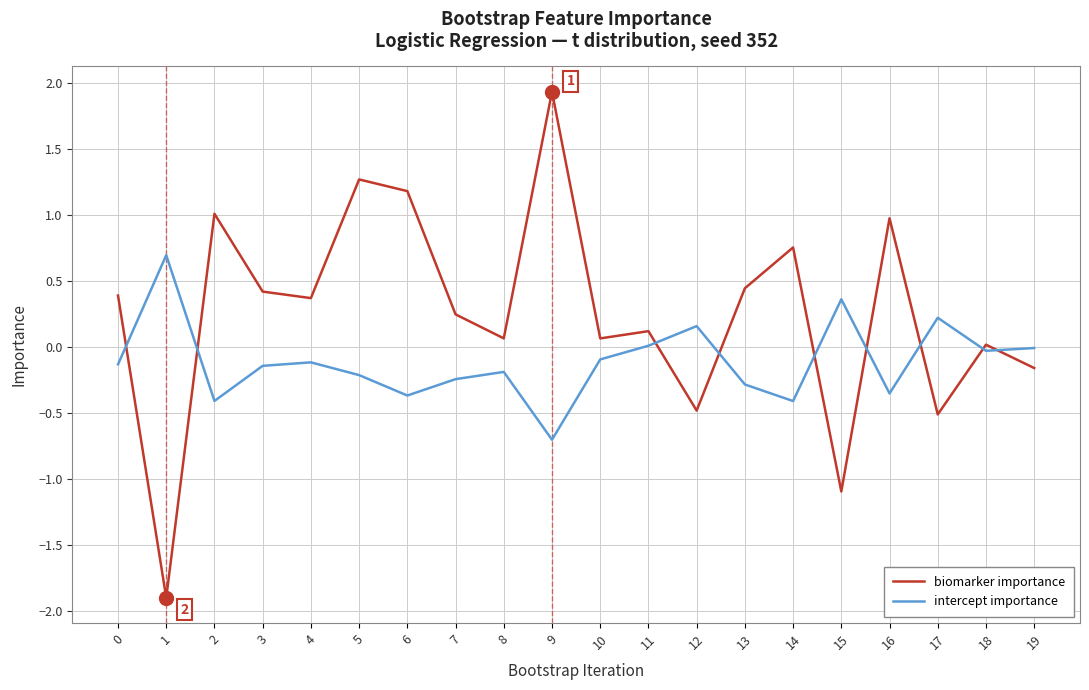

How many distinct data groups are displayed?

2